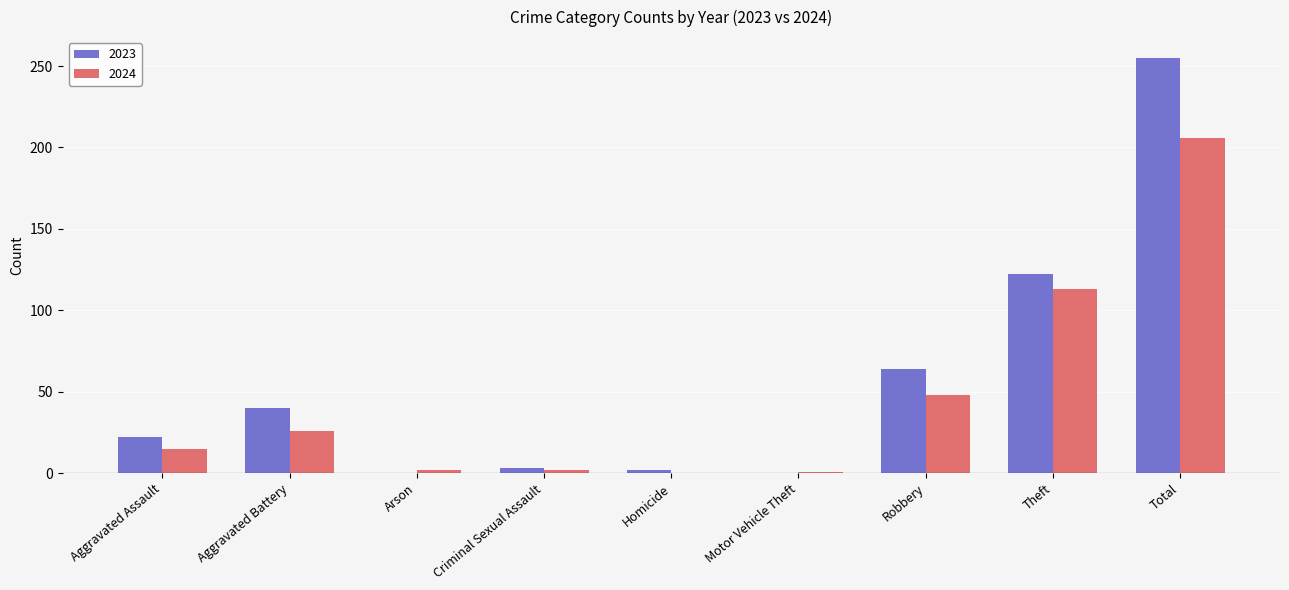

The 2023 series shows 2 at Homicide. True or false?

True